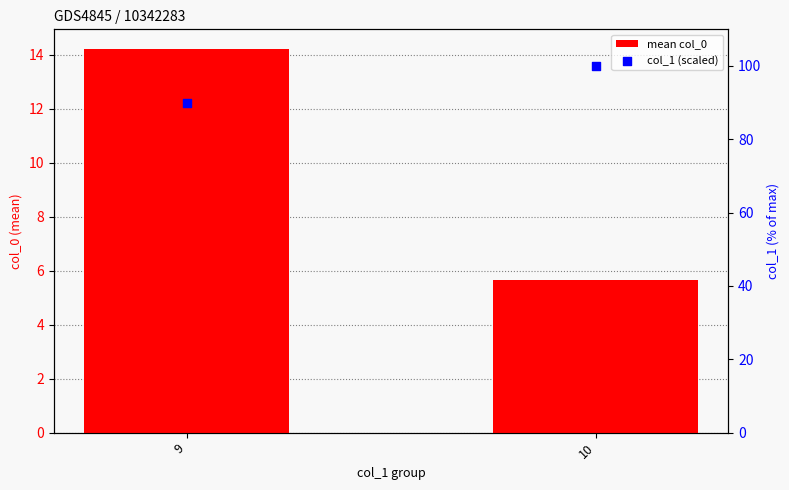

What are all the series names shown in the legend?

mean col_0, col_1 (scaled)